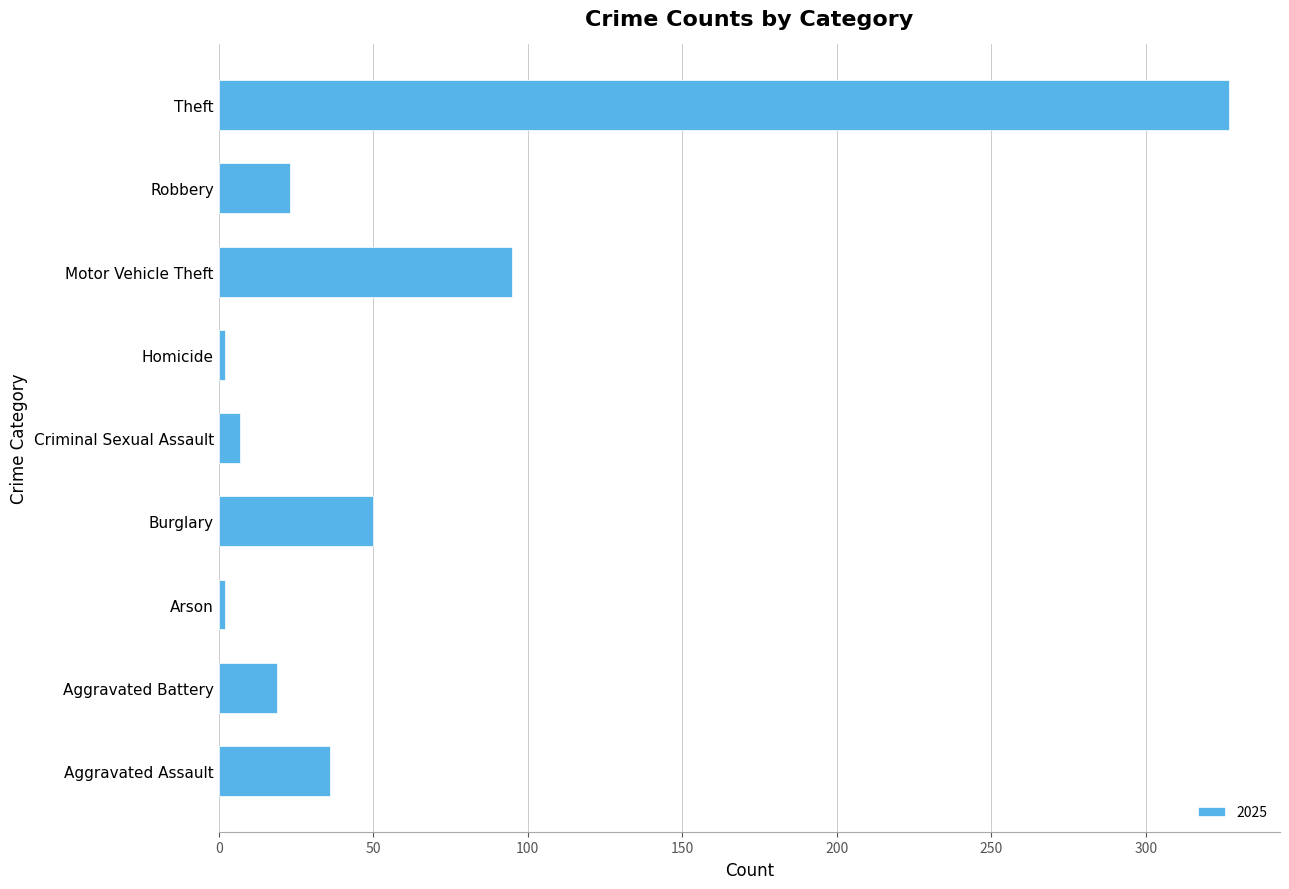

Where is the data nearest to the value 164?

Motor Vehicle Theft